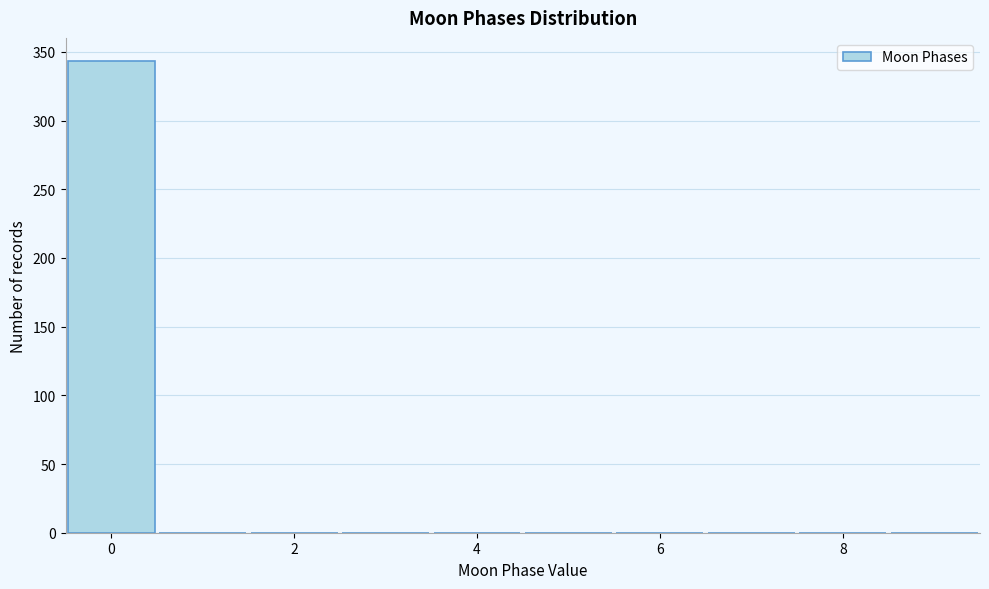

Which range on the x-axis has the tallest bar?

-0.5 to 0.5